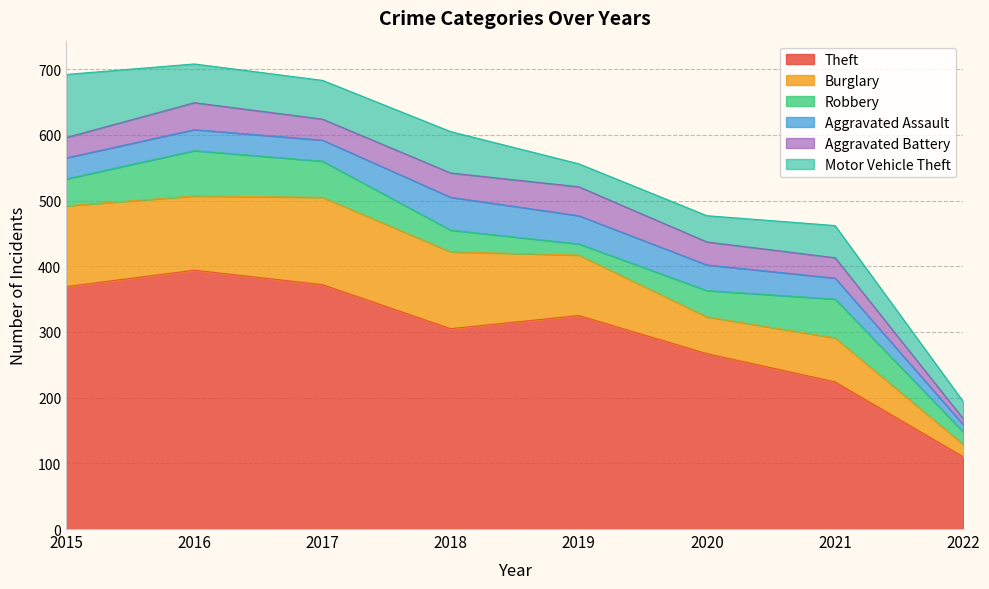

At which category is the sum across all series the highest?

2016